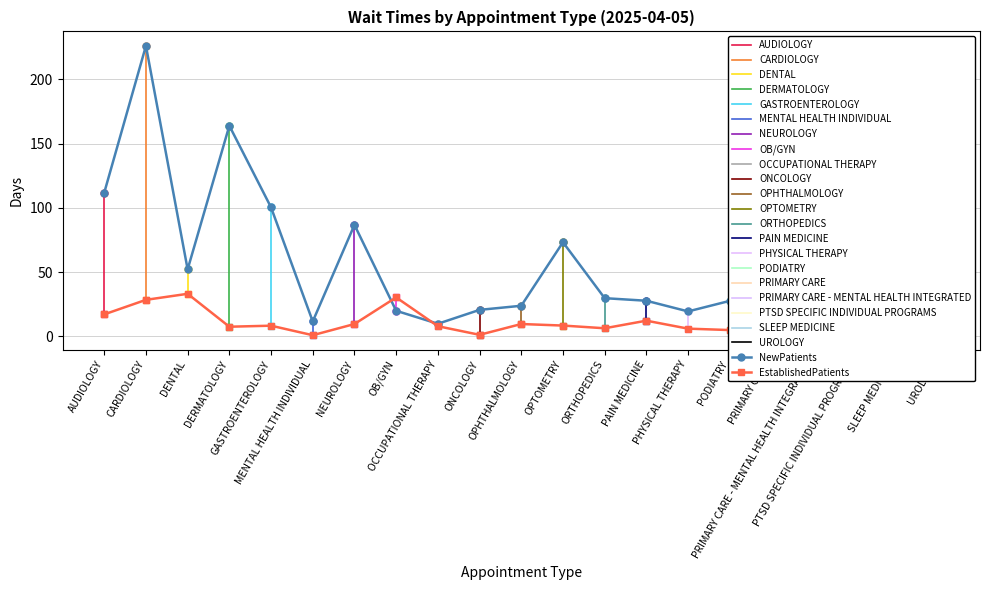

In EstablishedPatients, how many points are higher than both neighbors (excluding endpoints)?

6